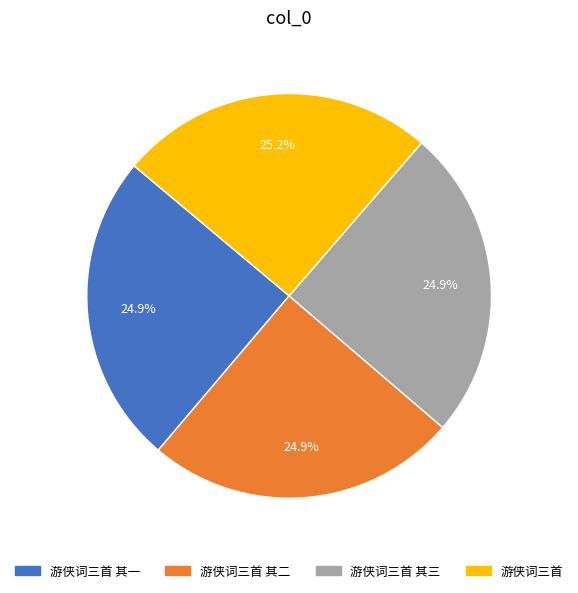

What is the total percentage of 游侠词三首 其三 and 游侠词三首 其一?

49.8%